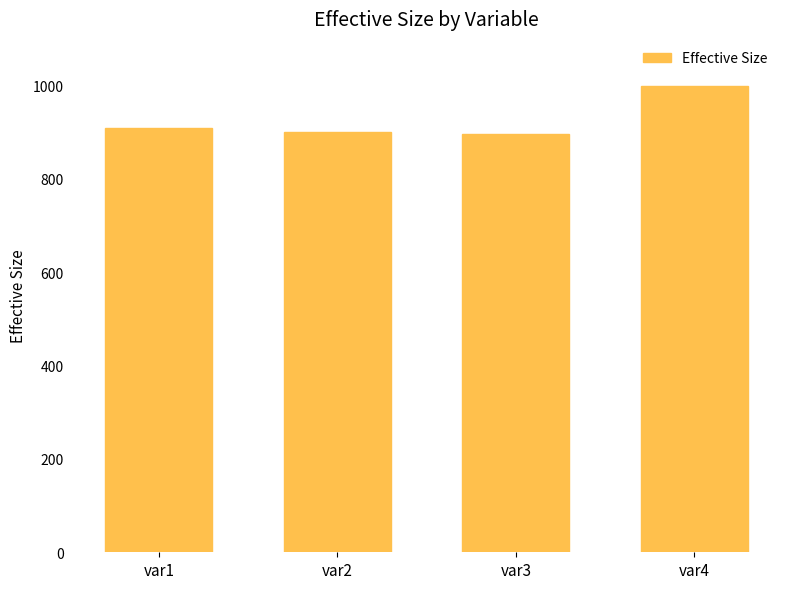

What is the maximum value shown in the chart?

1000.0